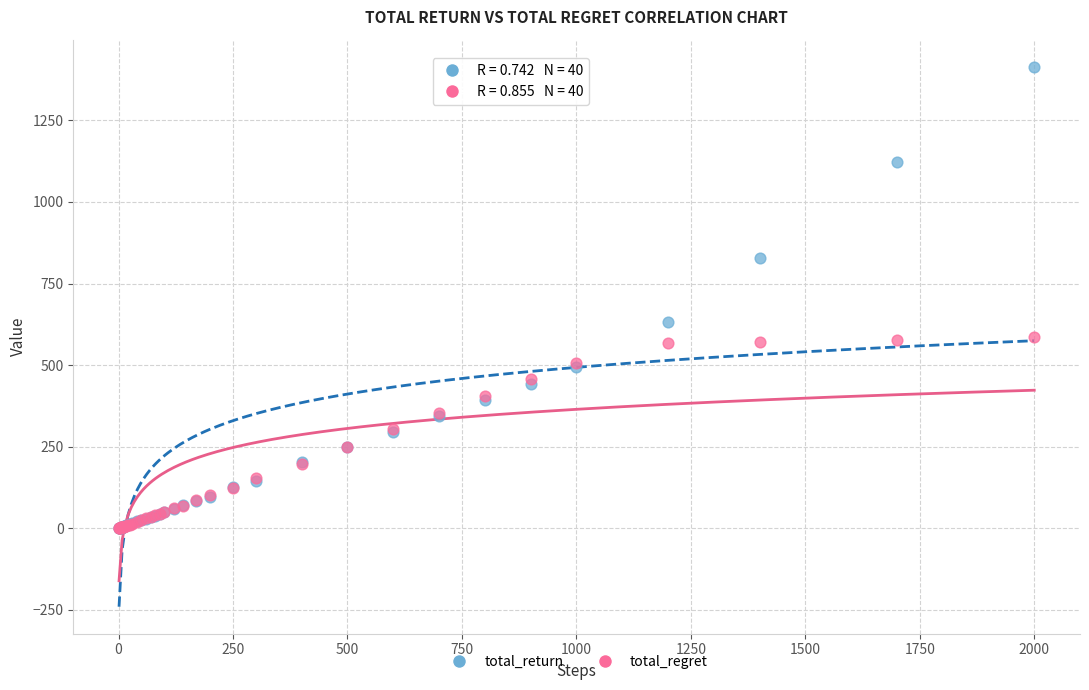

Across all series, what Y value is closest to 707?

633.4